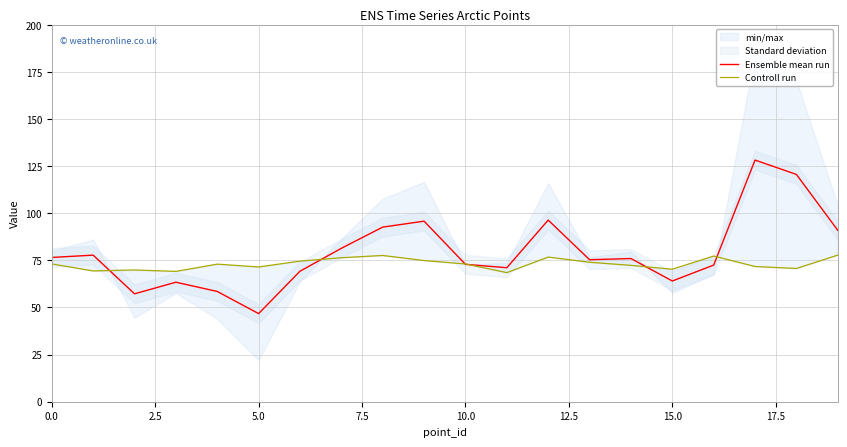

At which label does Controll run reach its minimum?

11